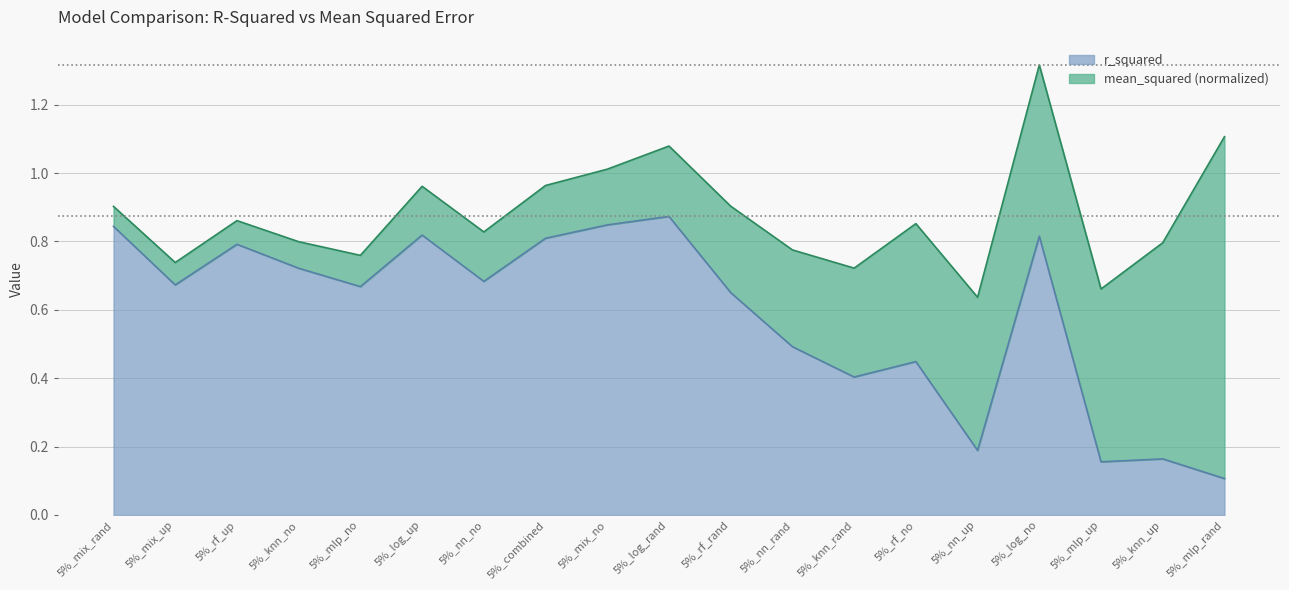

What is the difference between the maximum and minimum values?

0.8